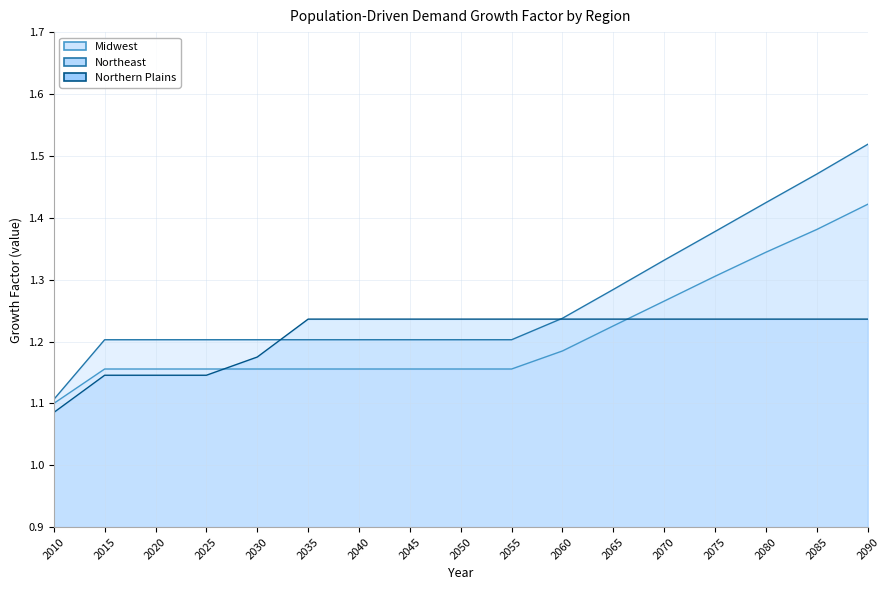

Which category has the highest value in the Northeast series?

2090